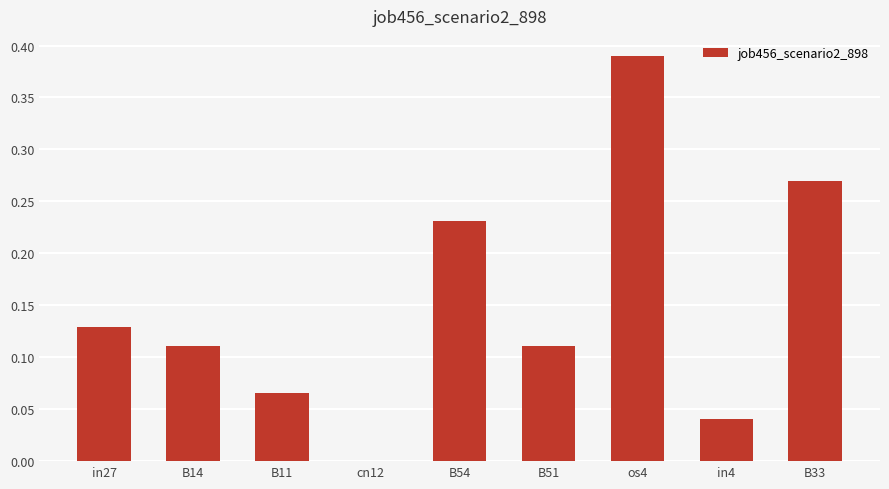

At which category does the chart reach its peak across all series?

os4